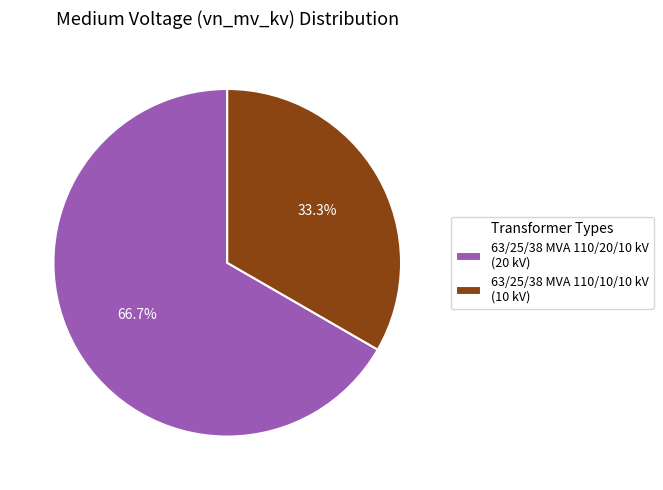

Combined, what portion of the pie is 63/25/38 MVA 110/20/10 kV and 63/25/38 MVA 110/10/10 kV?

100.0%